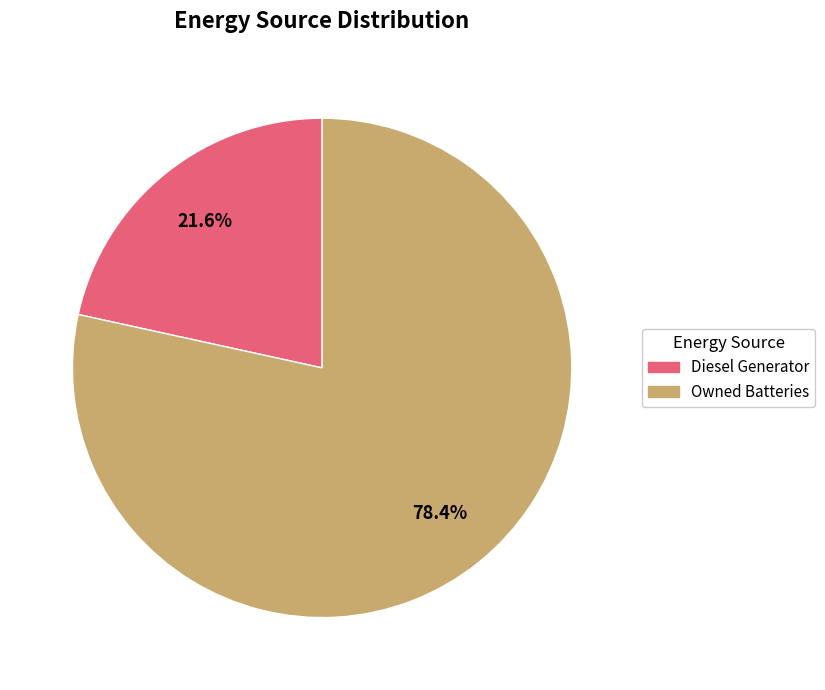

Rank the categories by value from highest to lowest.

Owned Batteries, Diesel Generator